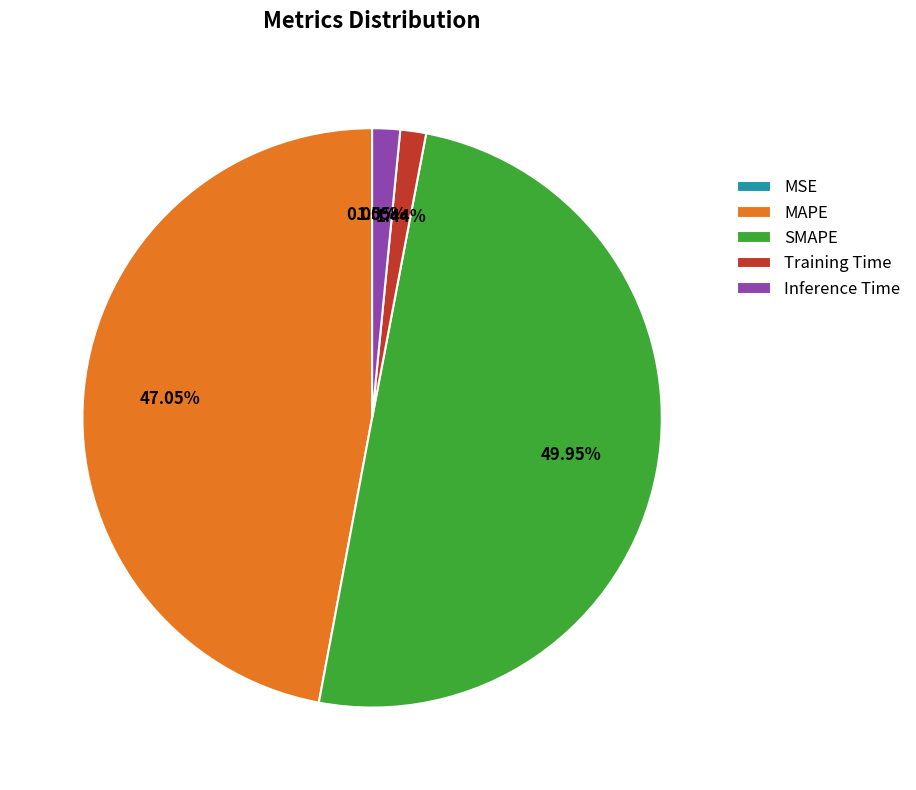

Which slice is the largest?

SMAPE